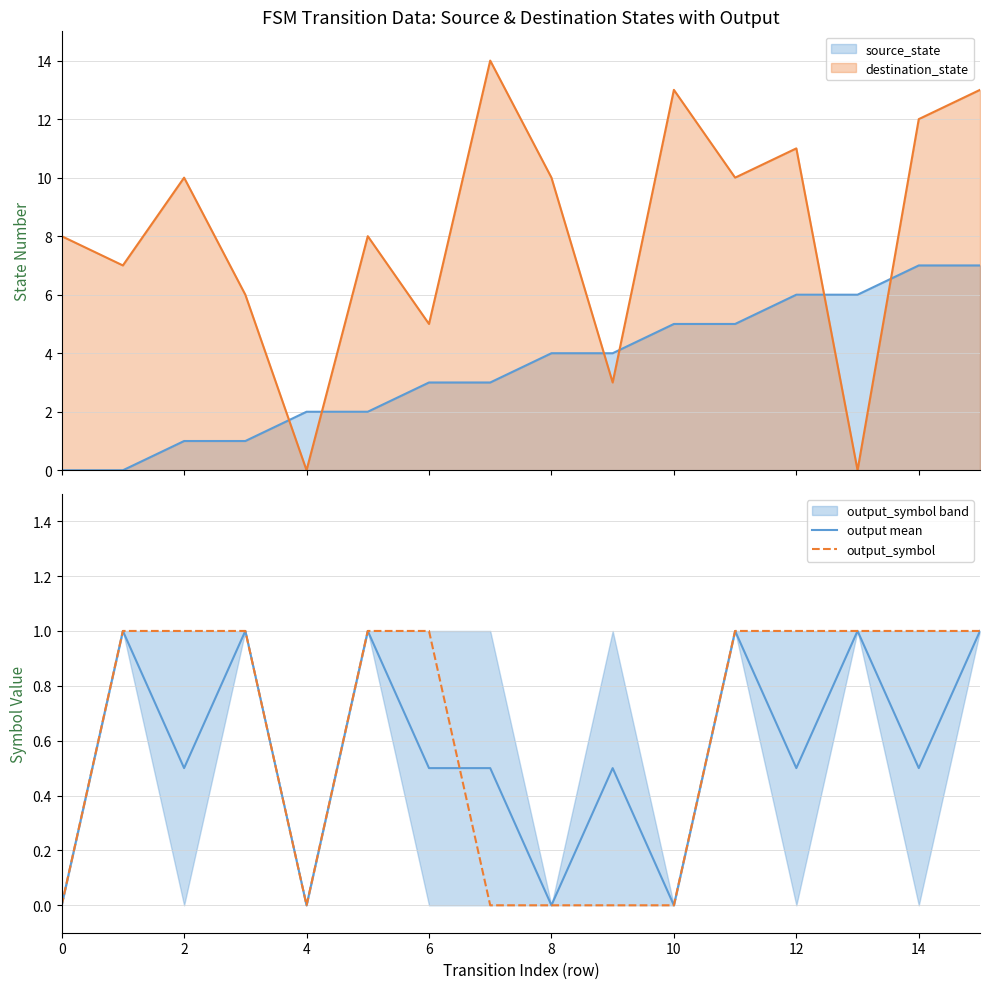

How many times do destination_state and source_state cross each other?

6